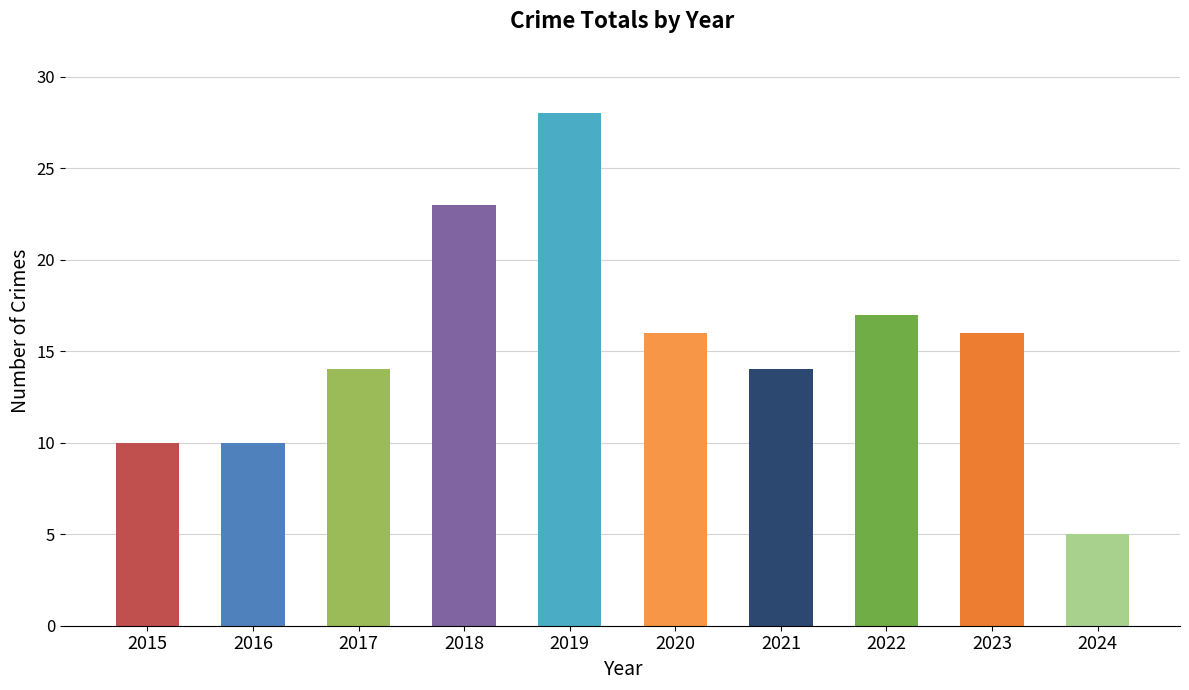

Reading right to left, list all the values displayed in this chart.

5	16	17	14	16	28	23	14	10	10